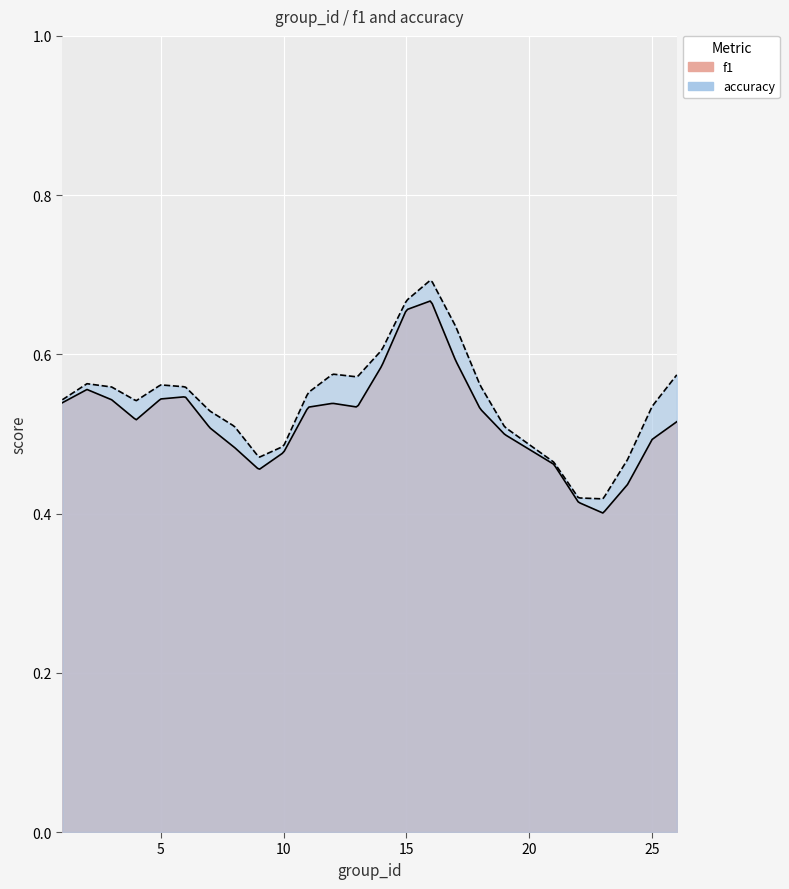

Which has a higher value, 4 or 12?

12